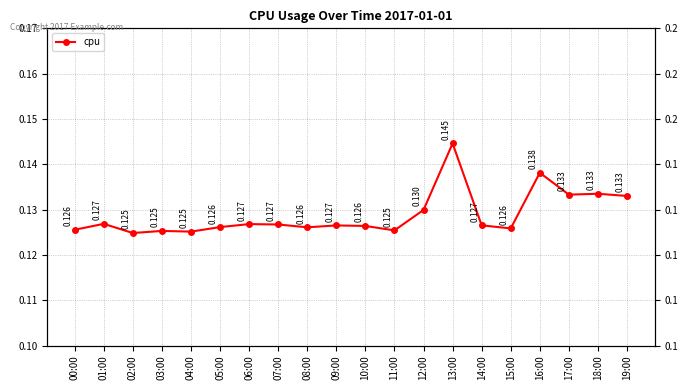

Where is the first local minimum?

02:00